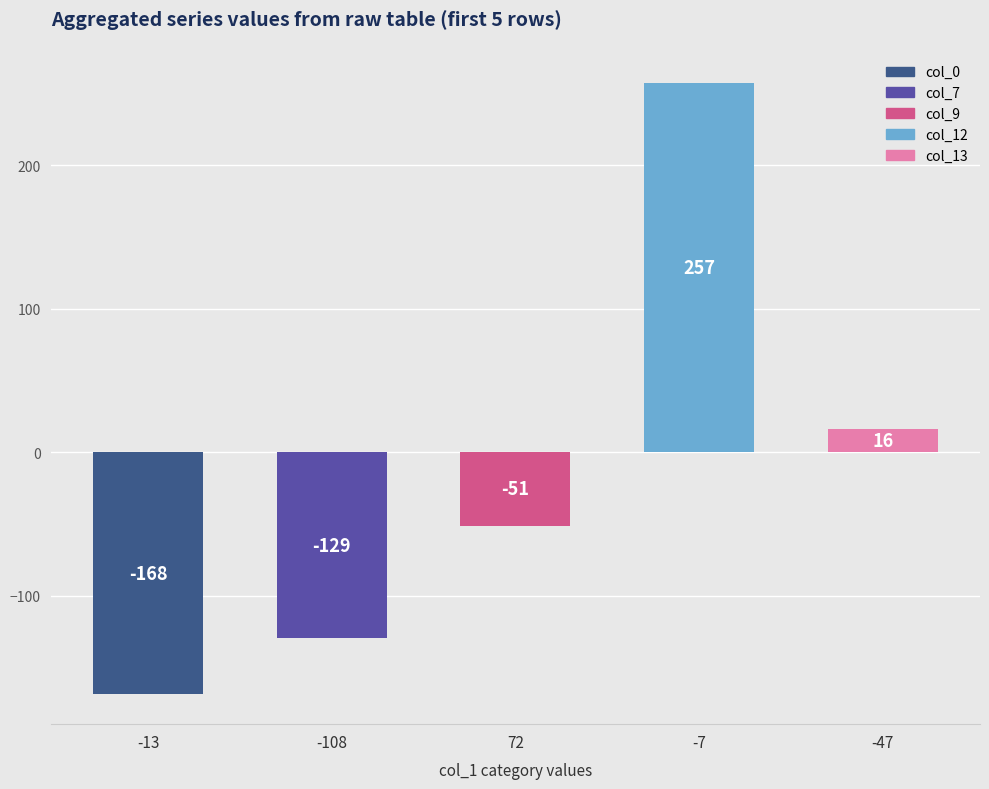

Rank the categories by value from highest to lowest.

-7, -47, 72, -108, -13